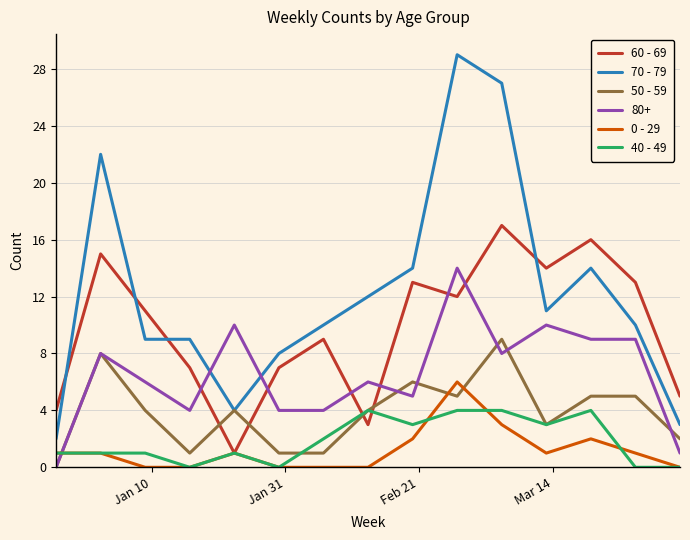

Which series has the largest total across all categories?

70 - 79